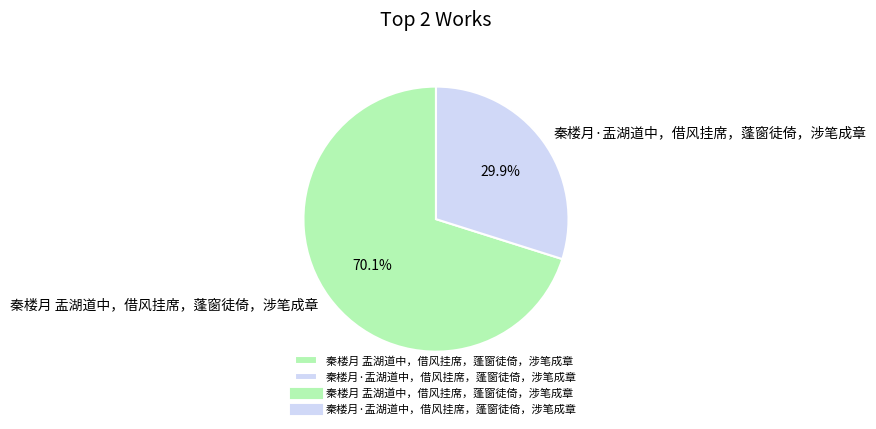

True or false: 秦楼月 盂湖道中，借风挂席，蓬窗徒倚，涉笔成章 accounts for 81% of the total.

False